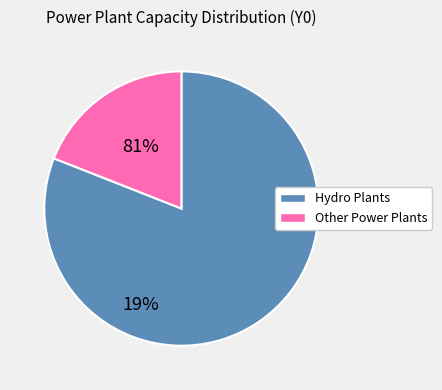

True or false: Hydro Plants accounts for 81% of the total.

True